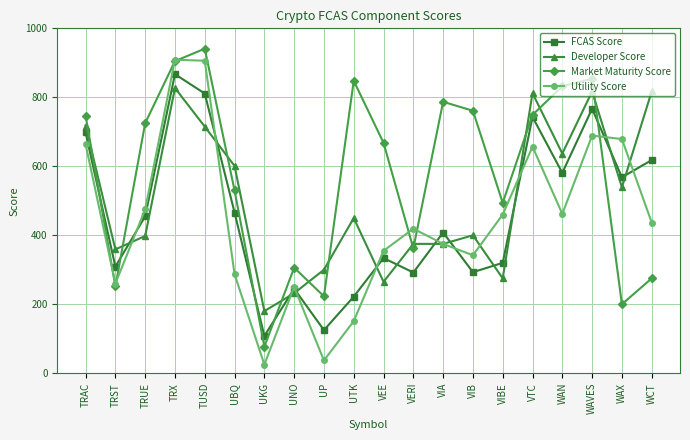

The value of Developer Score at UBQ is 321. True or false?

False